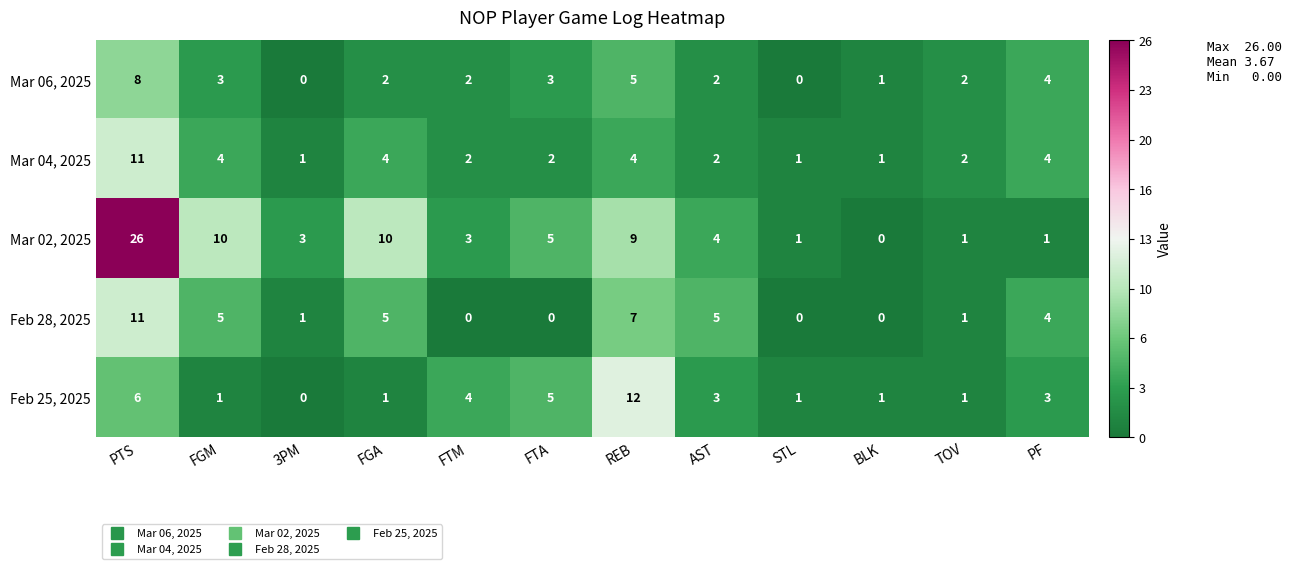

Is it true that Feb 28, 2025 equals -7 at FTM?

False